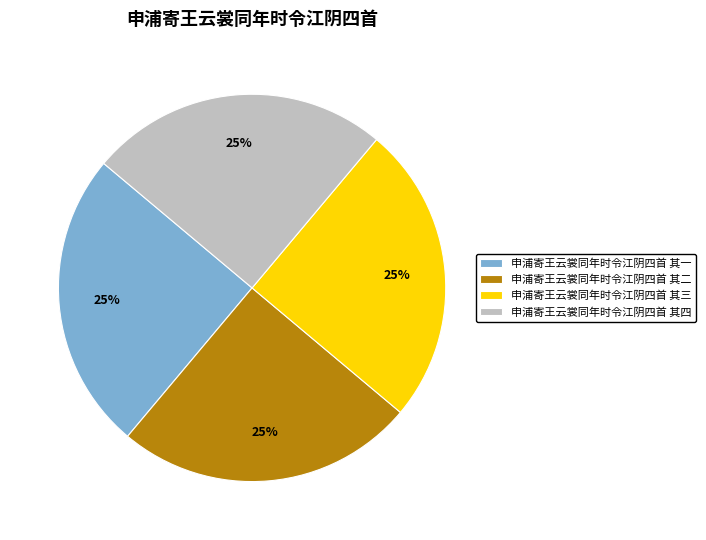

To the nearest percent, what is the average slice percentage?

25%